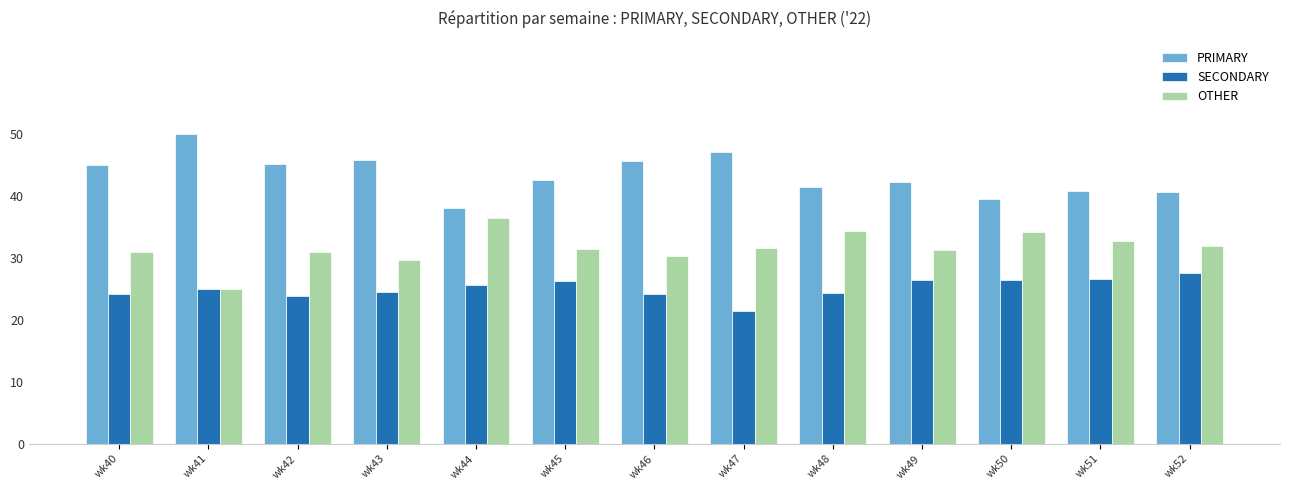

Is it true that OTHER equals 30.4 at wk46?

True